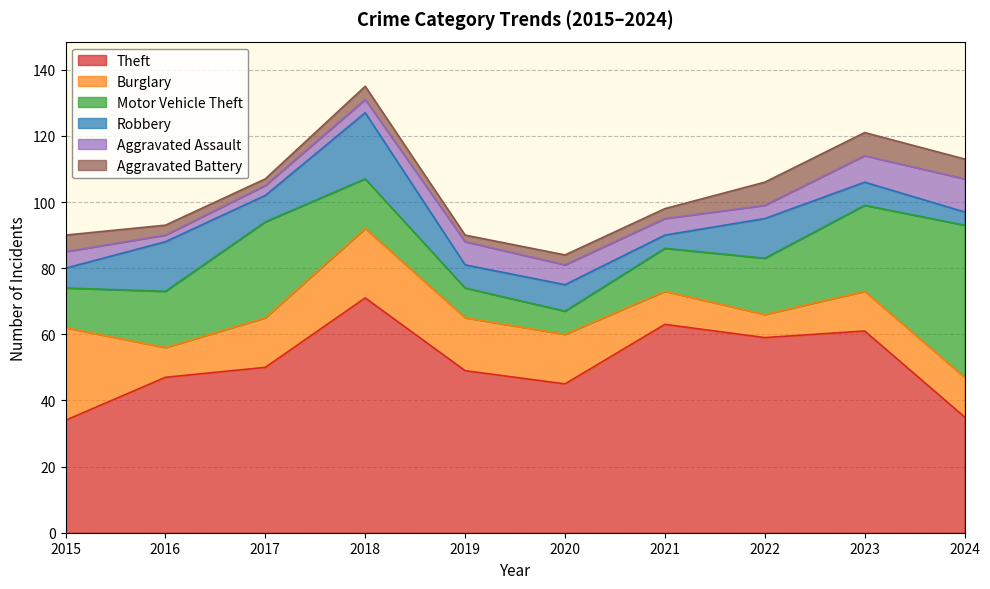

True or false: Aggravated Battery has more than 2 interior local peaks.

False